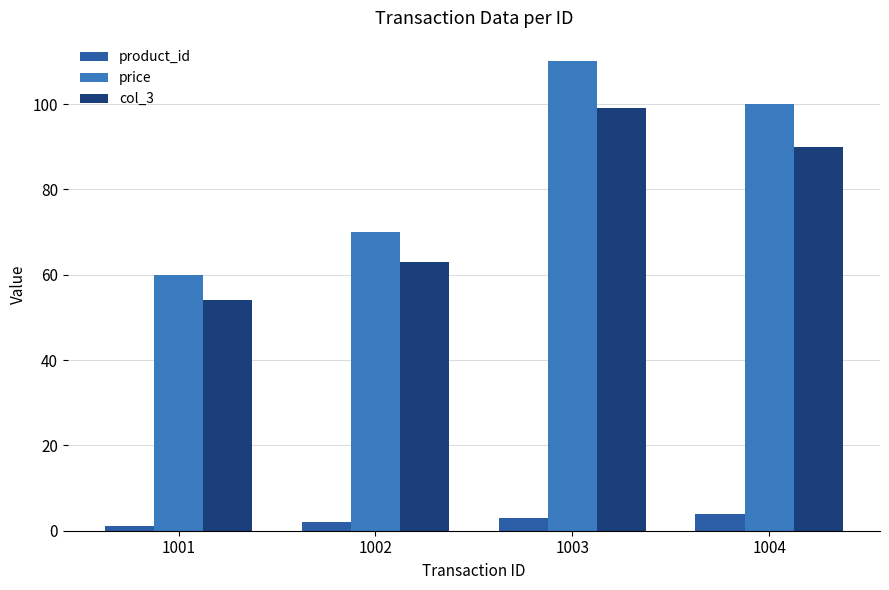

Is the value of price at 1003 greater than the value of product_id at 1001?

Yes